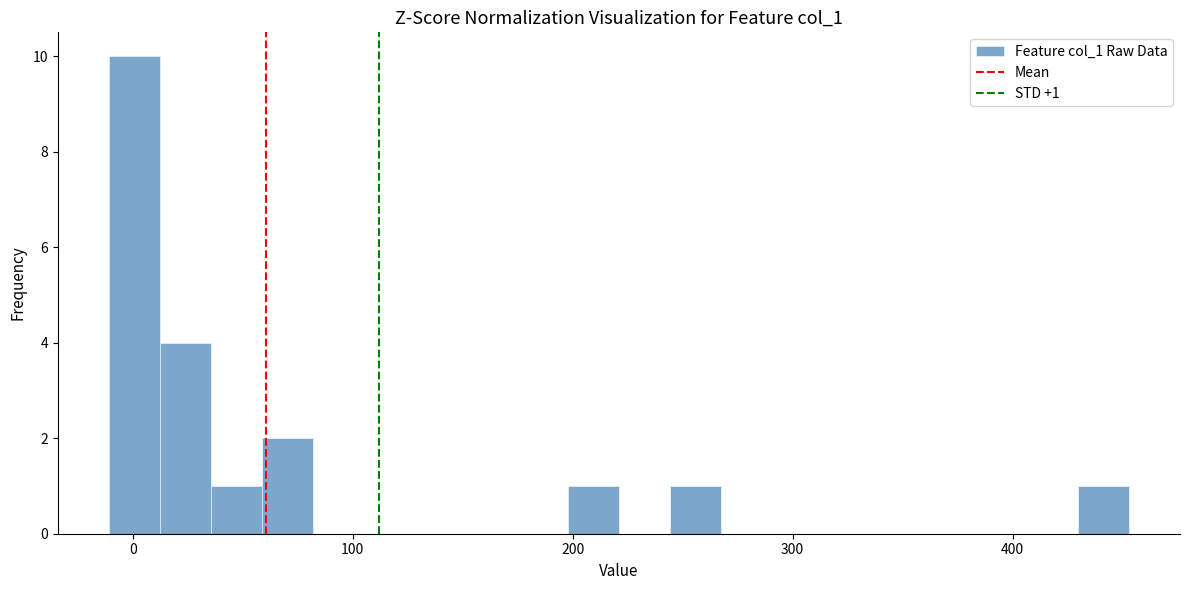

Around what value on the x-axis is the tallest bar? Give the approximate position of its centre, as read against the axis.

0